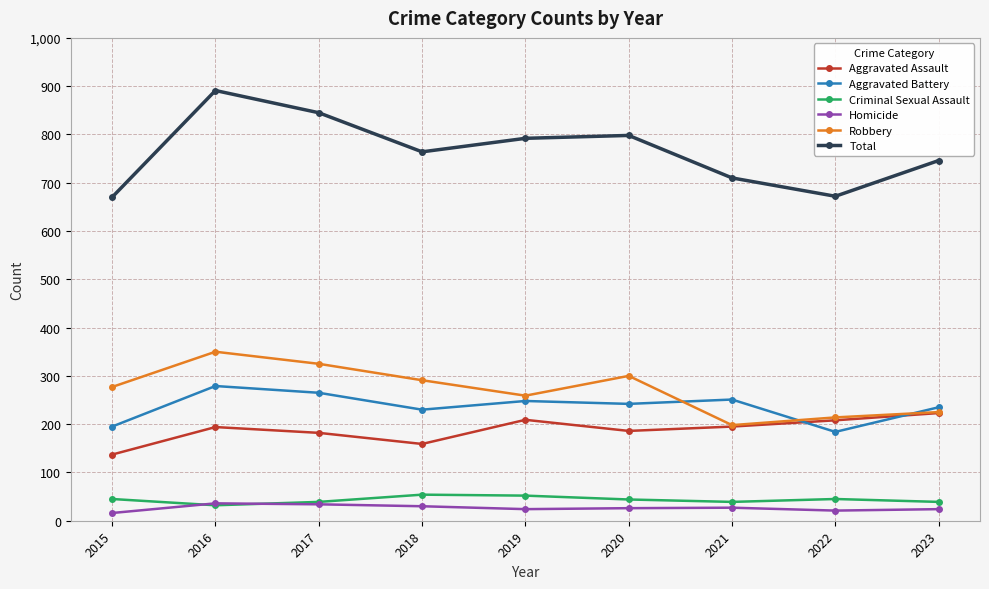

Where is the first local maximum for Robbery?

2016